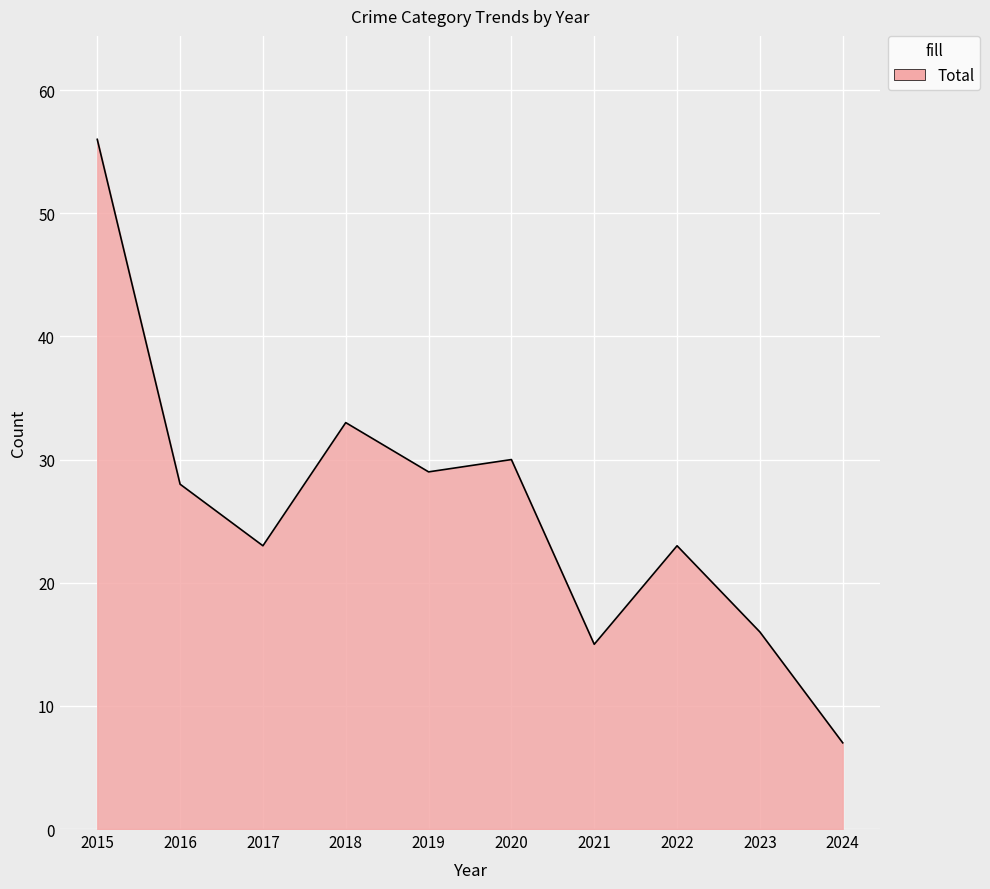

The value at 2018 is 33. True or false?

True